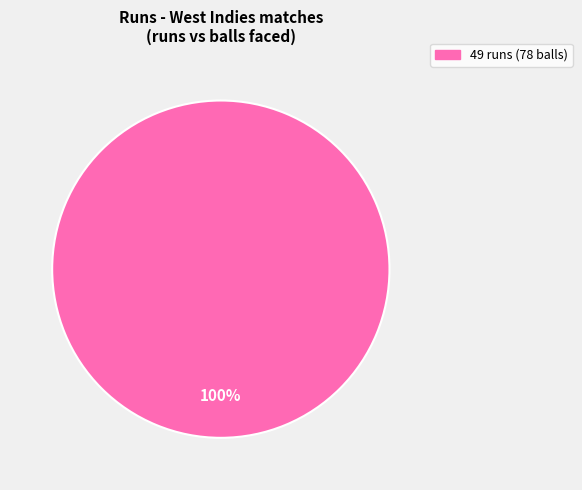

The 49 runs (78 balls) slice represents 91% of the pie. True or false?

False